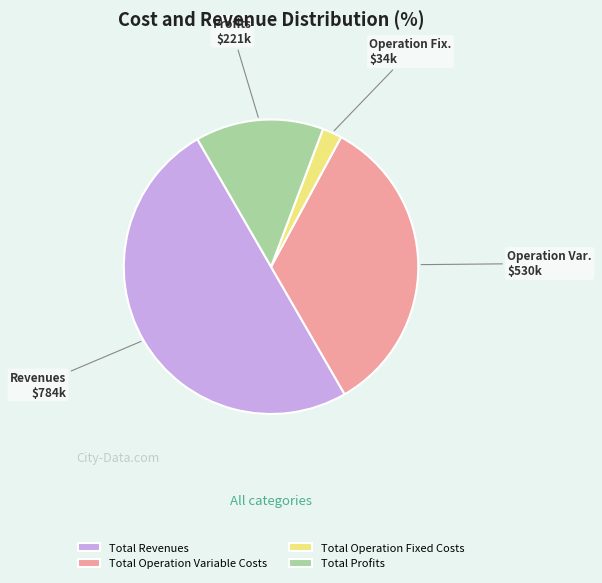

Rank the categories by value from lowest to highest.

Total Operation Fixed Costs, Total Profits, Total Operation Variable Costs, Total Revenues